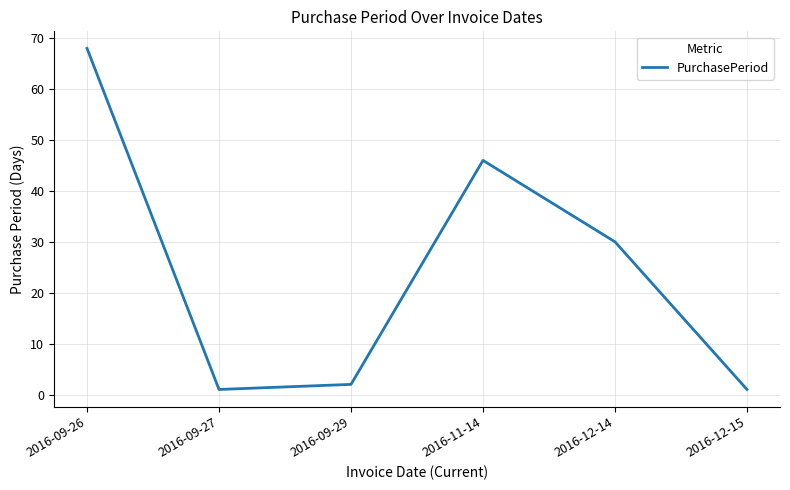

The chart shows a value of 16 at 2016-12-14. True or false?

False